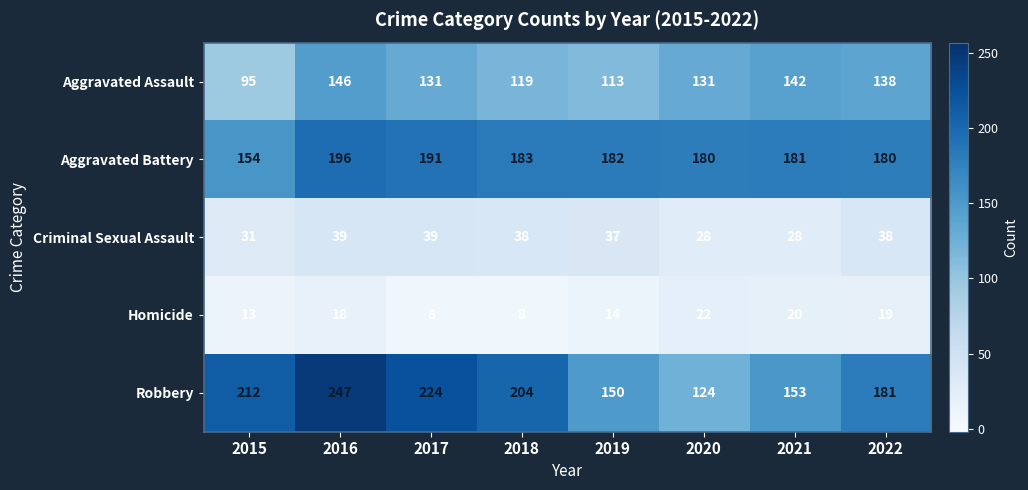

The value of Homicide at 2019 is 14. True or false?

True